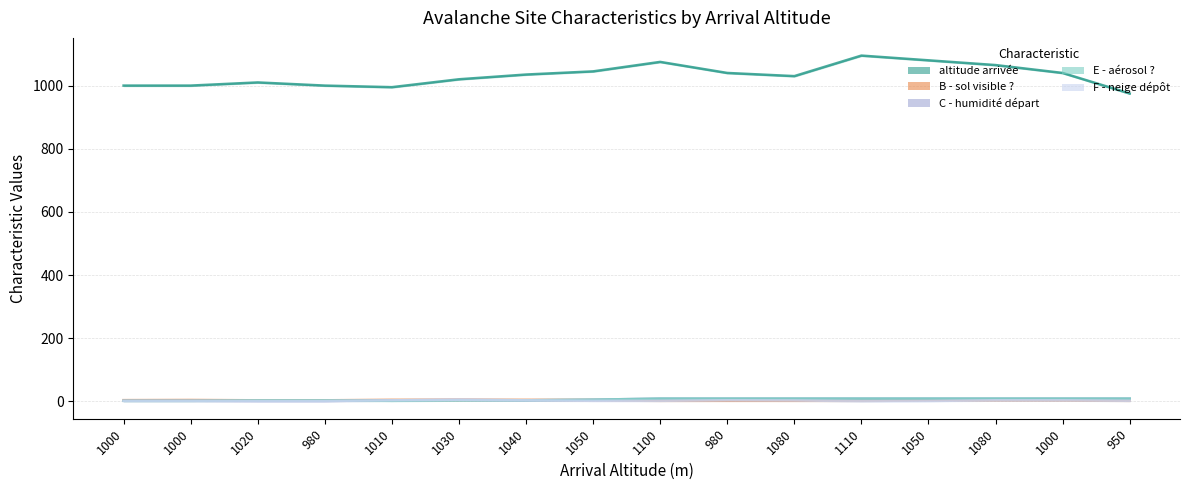

What is the sum of the F - neige dépôt values at 1000 and 1000?

4